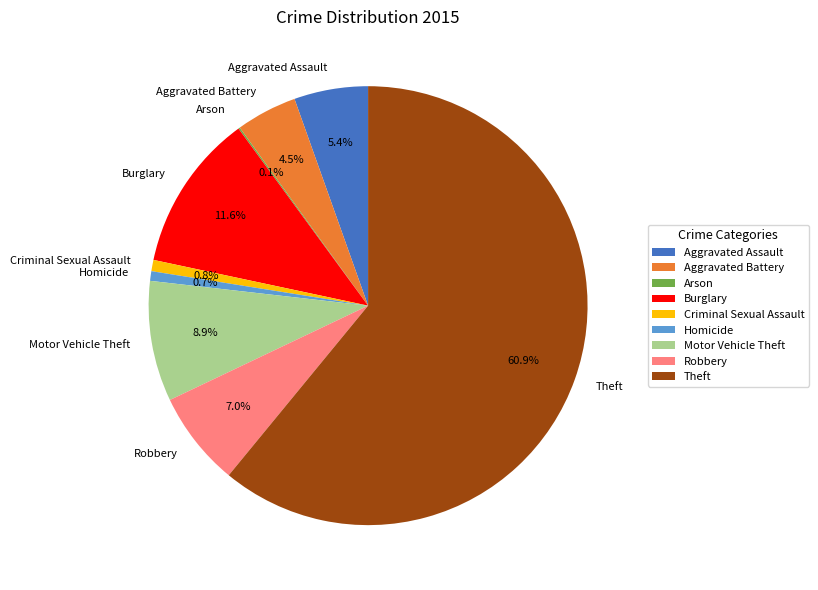

To the nearest percent, what percentage of the pie is Burglary?

12%